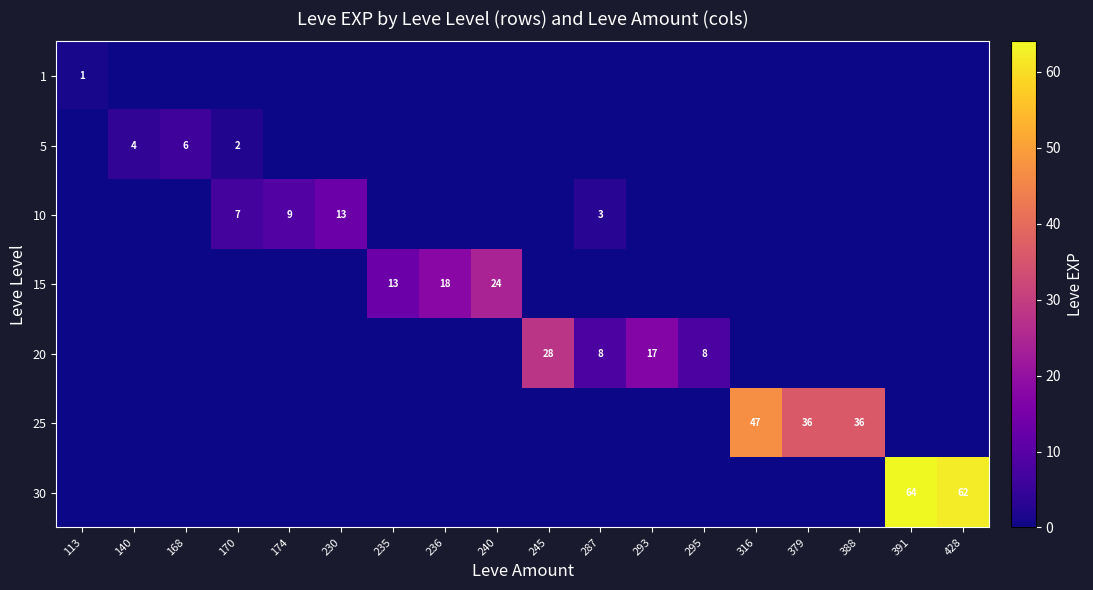

The value of 25 at 379 is 14. True or false?

False